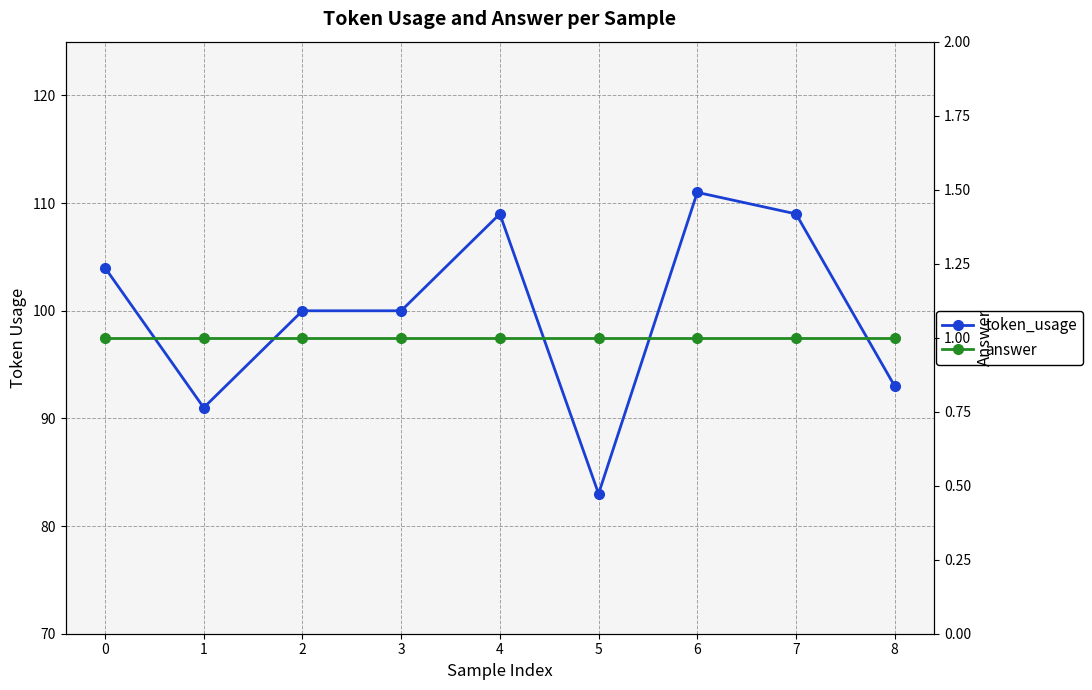

In token_usage, how many points are higher than both neighbors (excluding endpoints)?

2